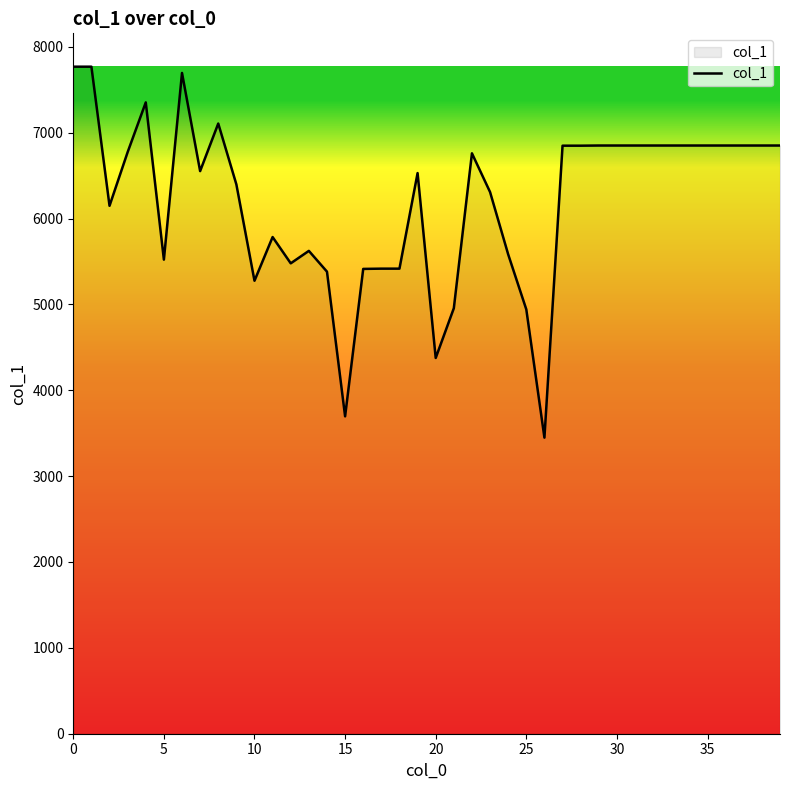

What is the maximum value shown in the chart?

7768